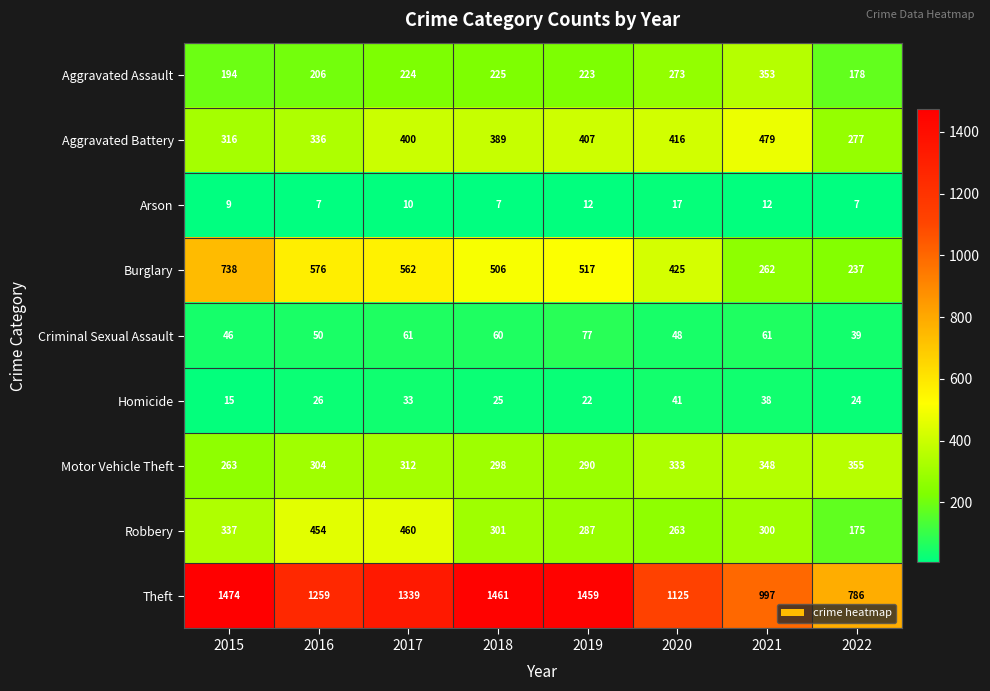

True or false: Motor Vehicle Theft has a value of 159 at 2019.

False